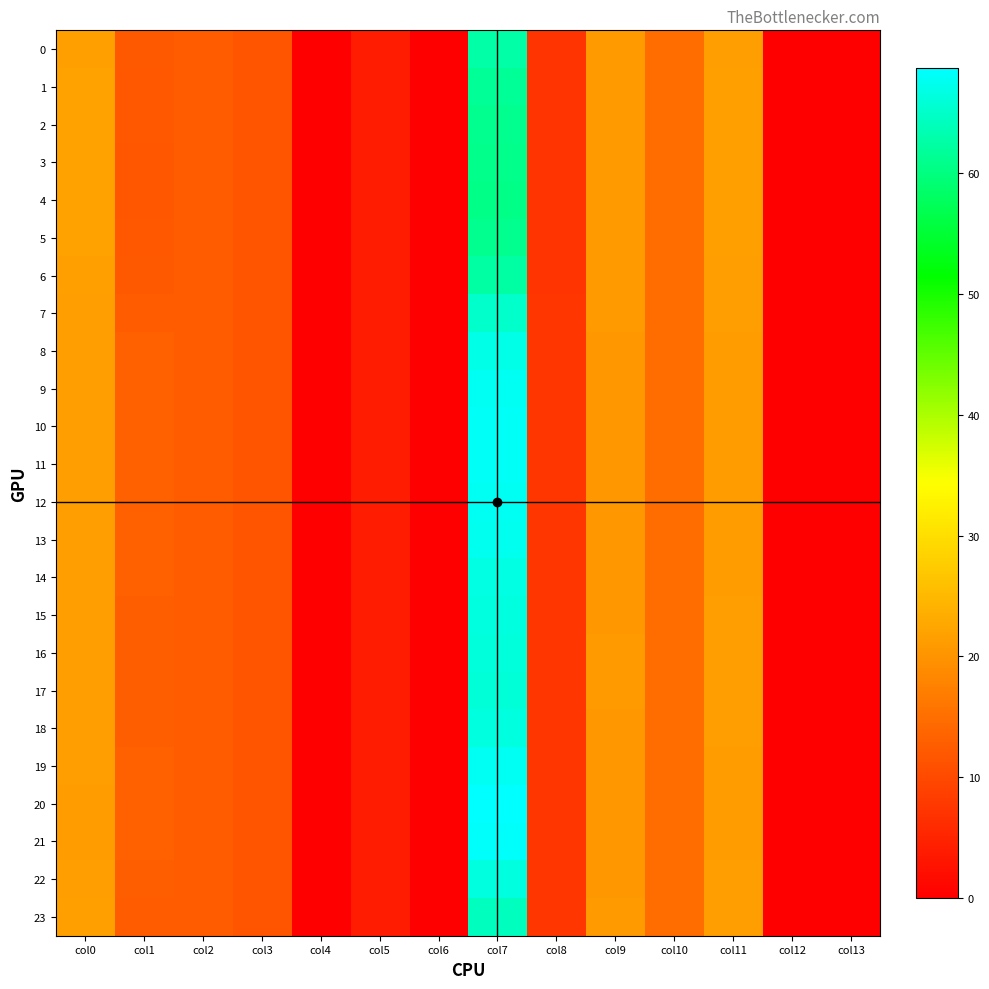

Which series has the widest spread of values?

20